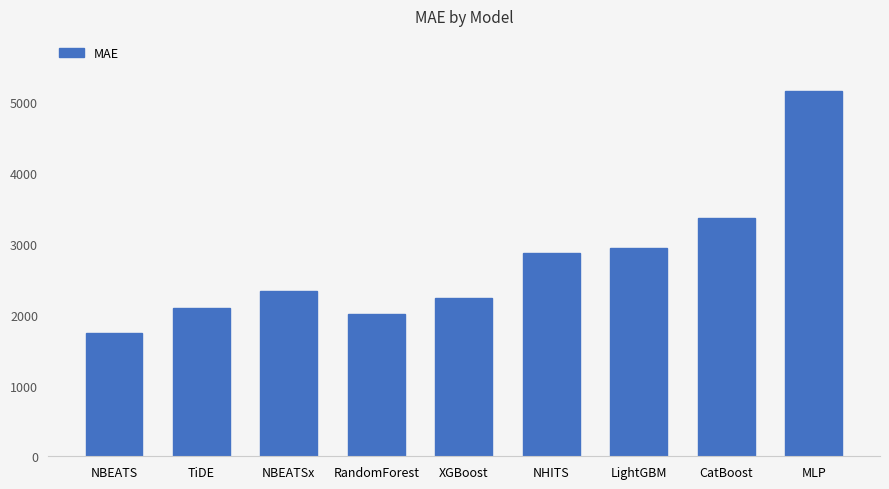

What is the value of the 8th bar from the left?

3372.4